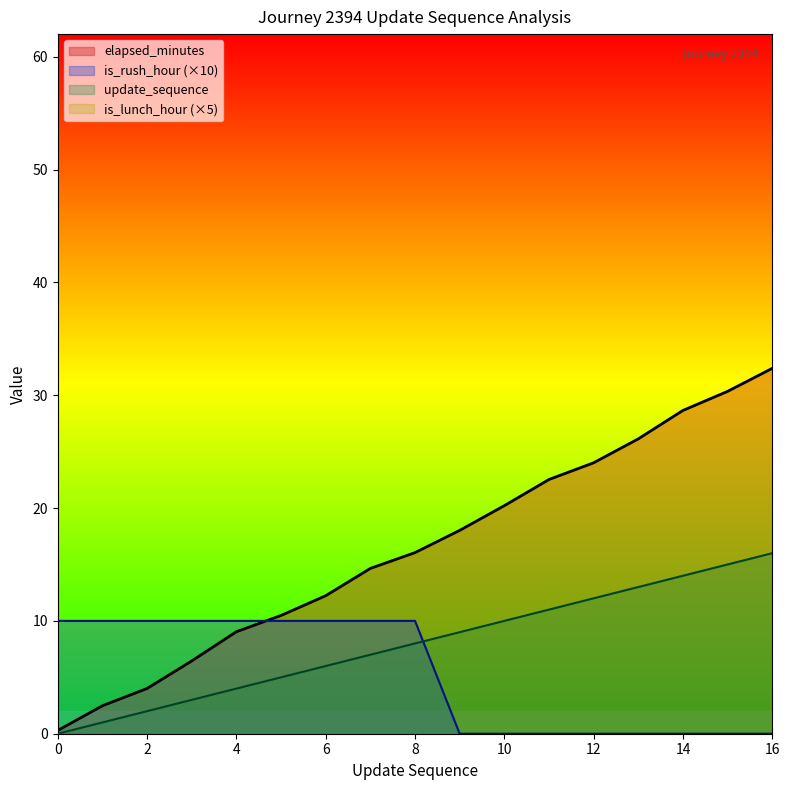

How many distinct data groups are displayed?

4